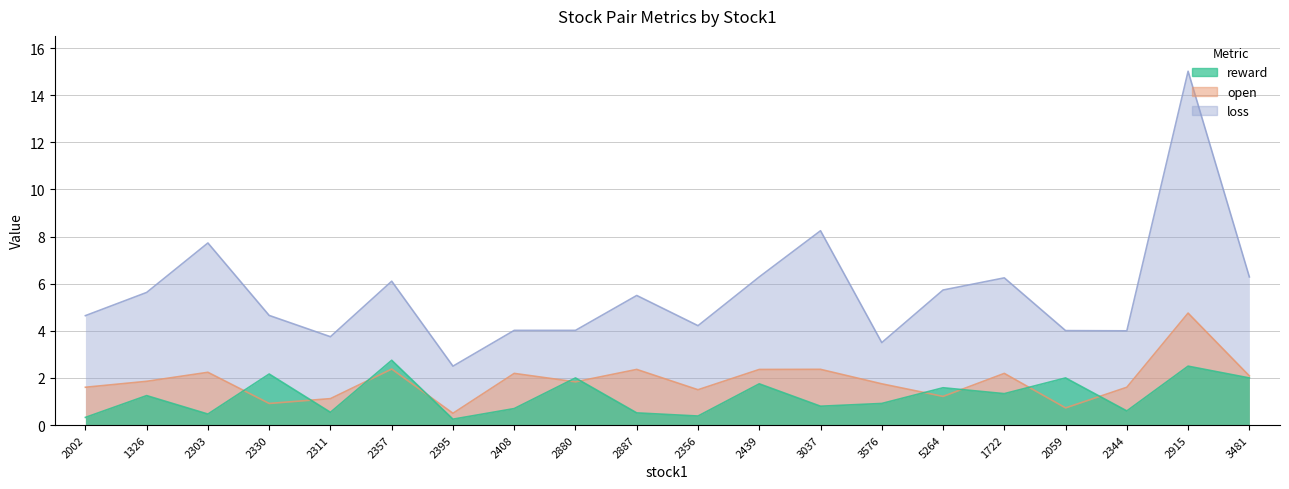

How many data points does each series have?

20